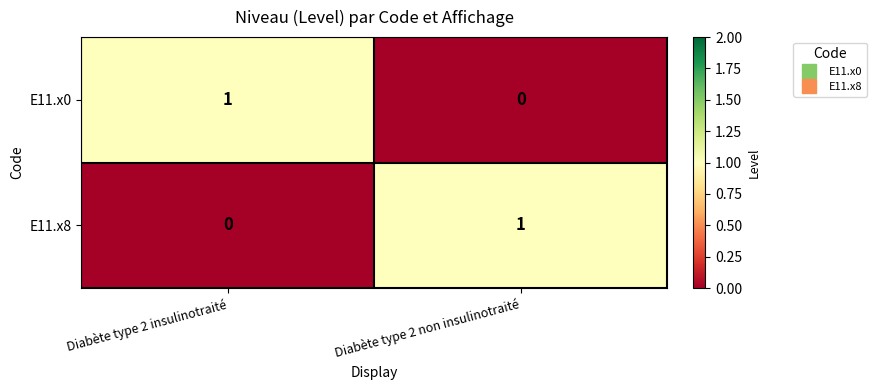

Where is E11.x8 nearest to the value 0?

Diabète type 2 insulinotraité